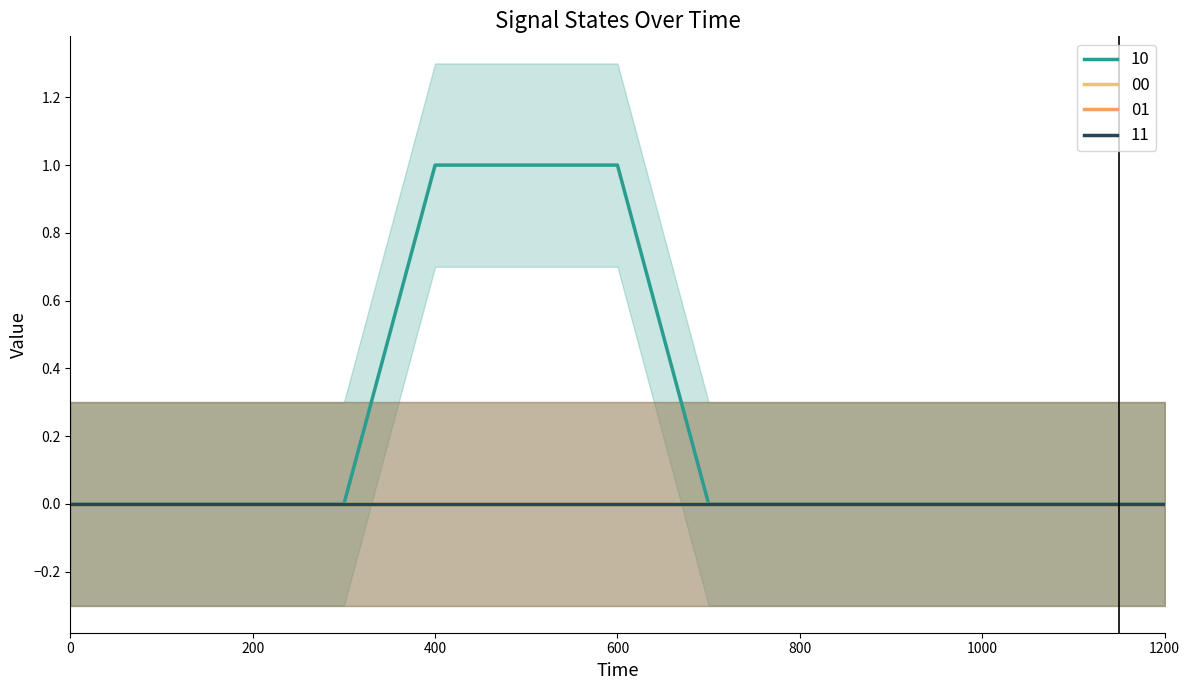

Which series changed the most between 500 and 700?

10